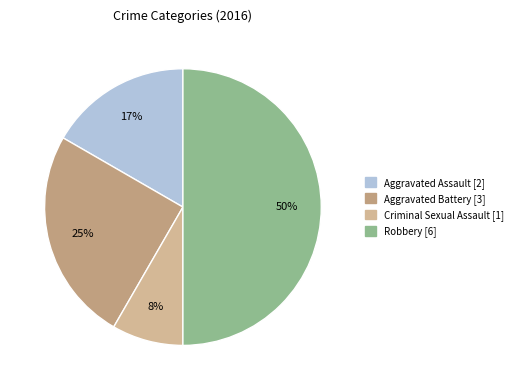

The Aggravated Assault slice represents 30% of the pie. True or false?

False